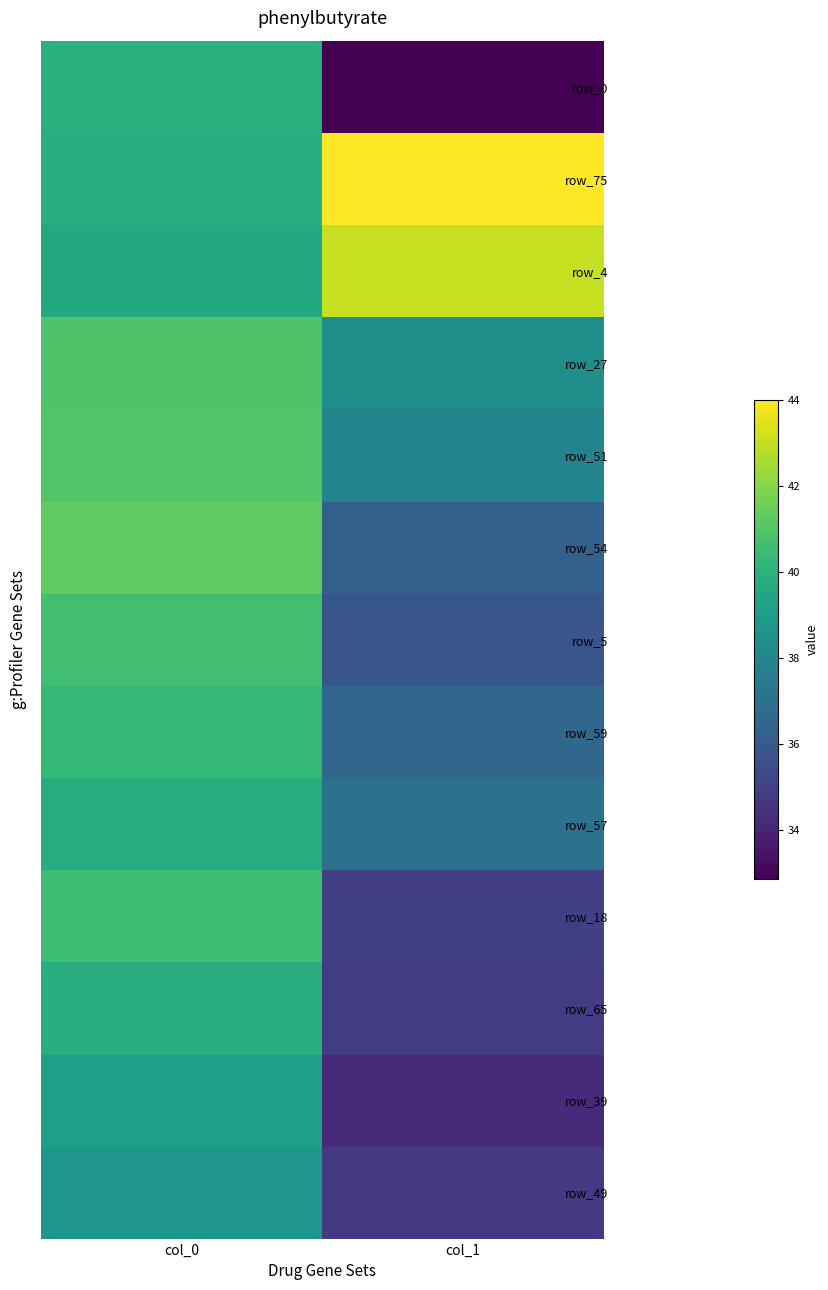

Which series has the widest spread of values?

row_0